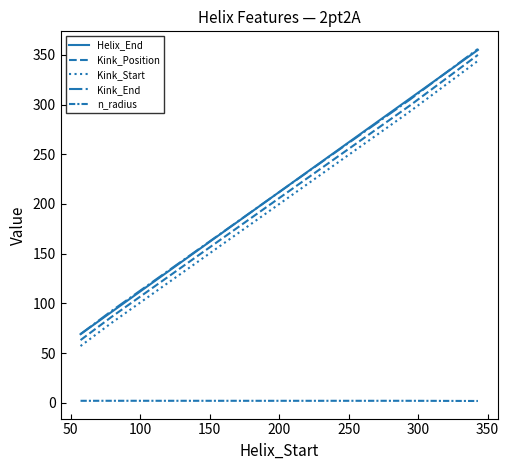

Is this an area chart (filled region under the line)?

No